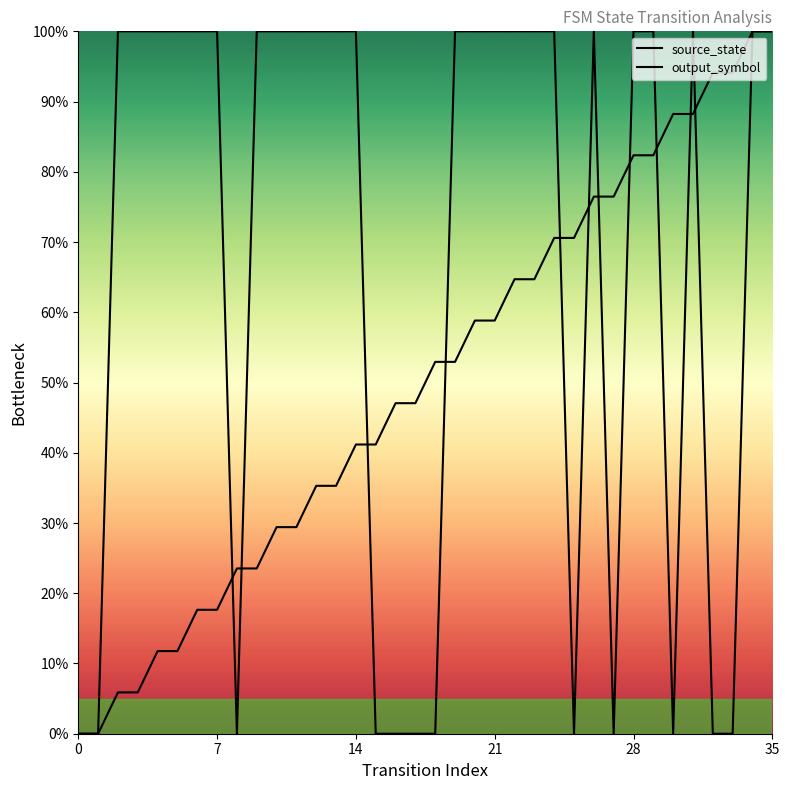

What is the sum of the source_state values at 29 and 12?

1.2